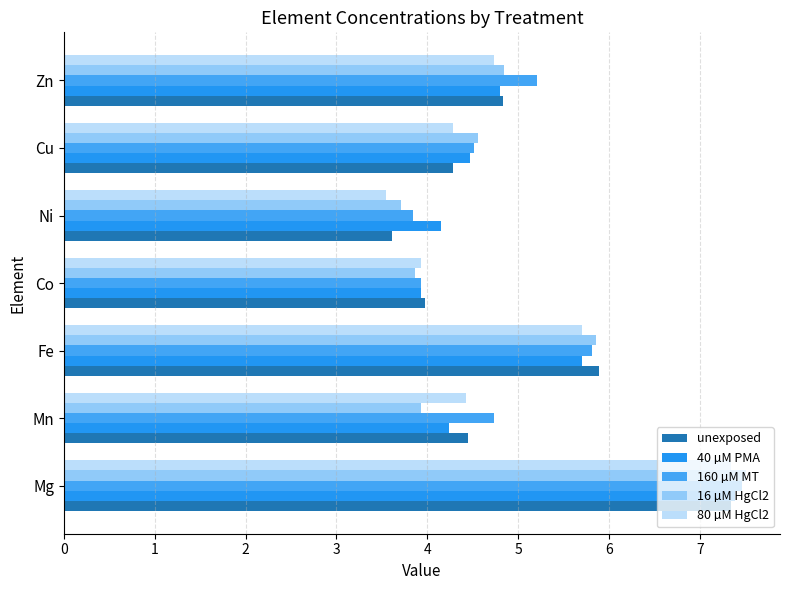

What are all the series names shown in the legend?

unexposed, 40 µM PMA, 160 µM MT, 16 µM HgCl2, 80 µM HgCl2